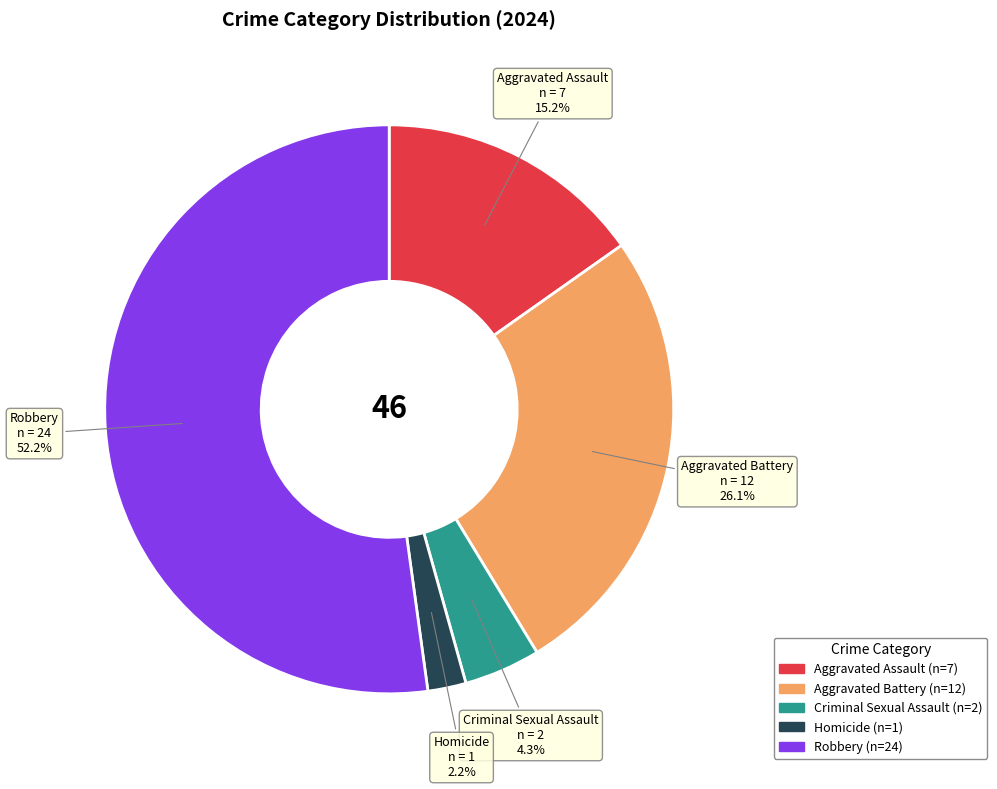

True or false: Homicide accounts for 2% of the total.

True